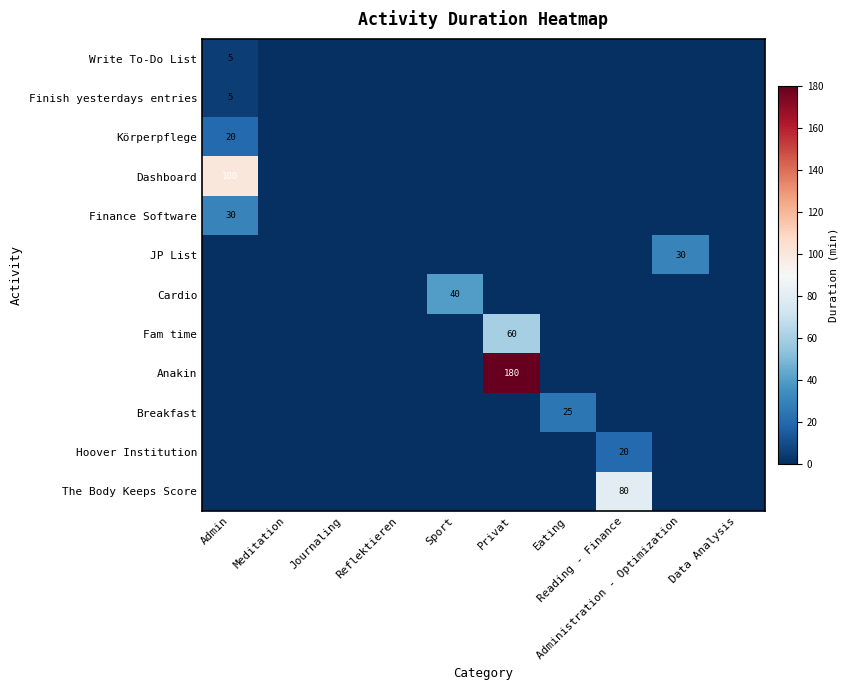

At which label is The Body Keeps Score closest to 40?

Admin